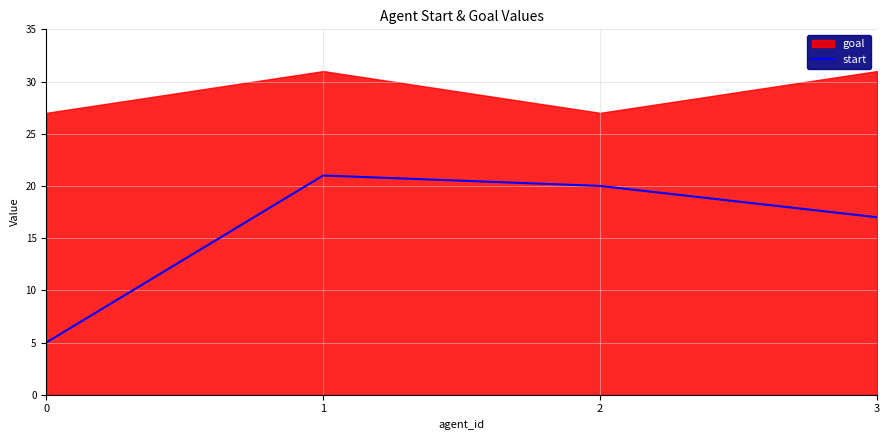

At which label is the value closest to 13?

3